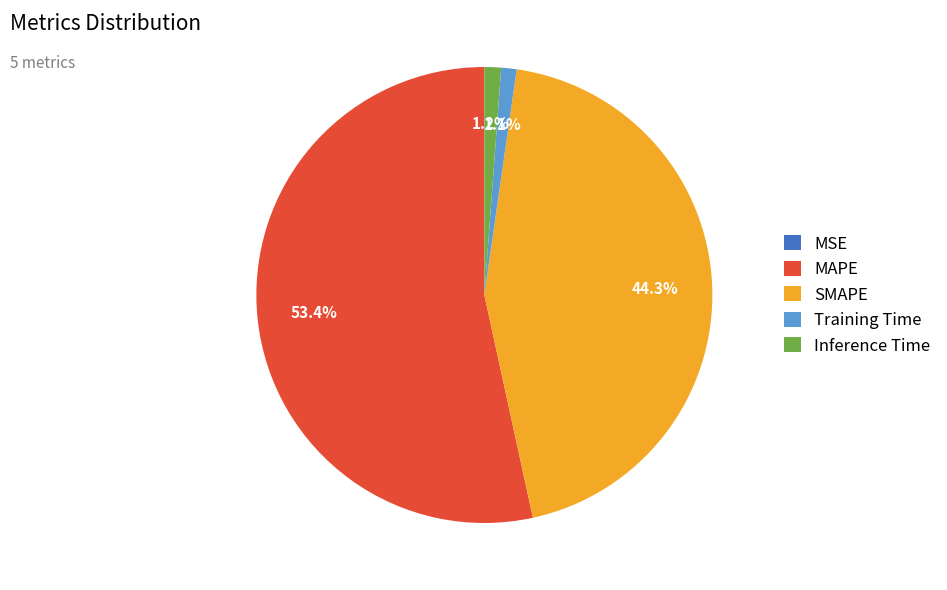

Is there a majority slice in this chart?

Yes